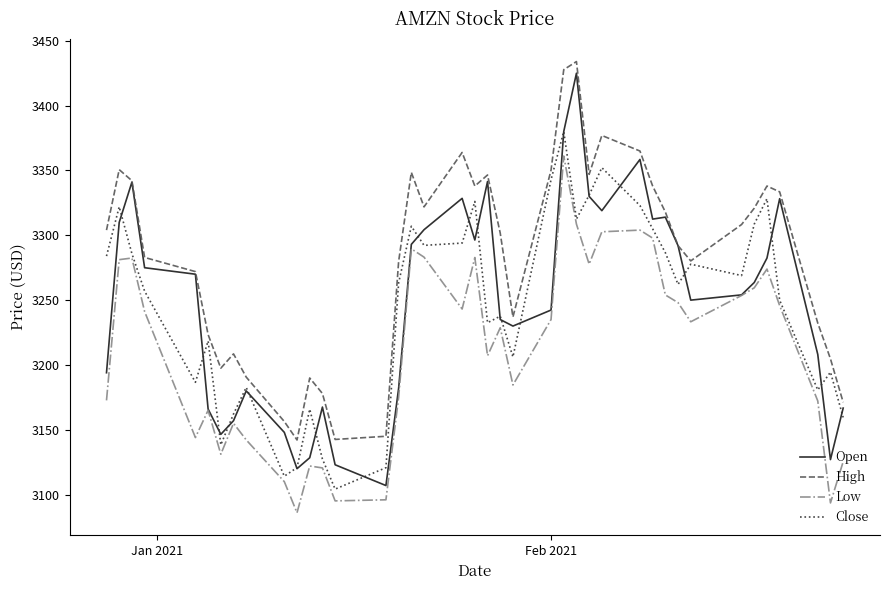

What is the average value of the Low series?

3212.1